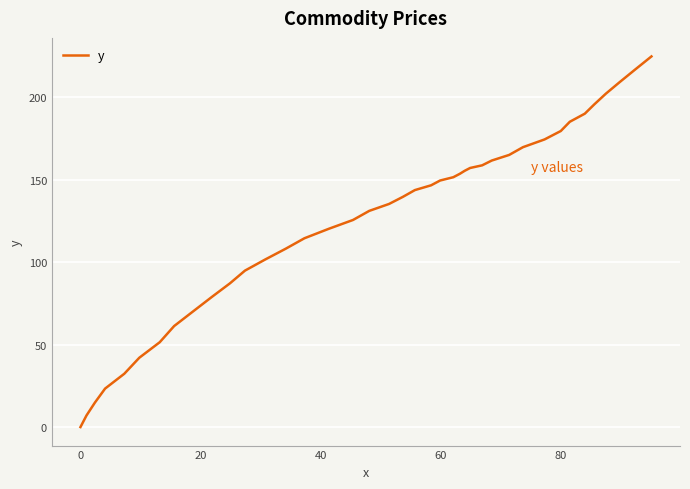

What is the difference between the maximum and minimum values?

224.6